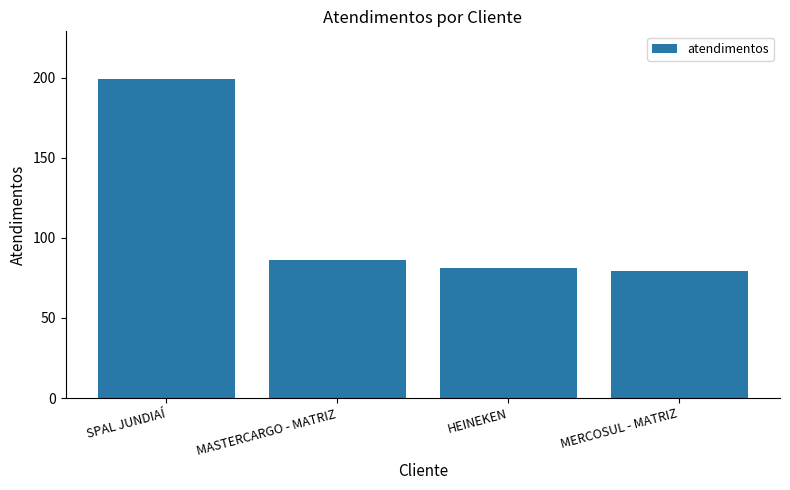

Where does the data first go above 86?

SPAL JUNDIAÍ